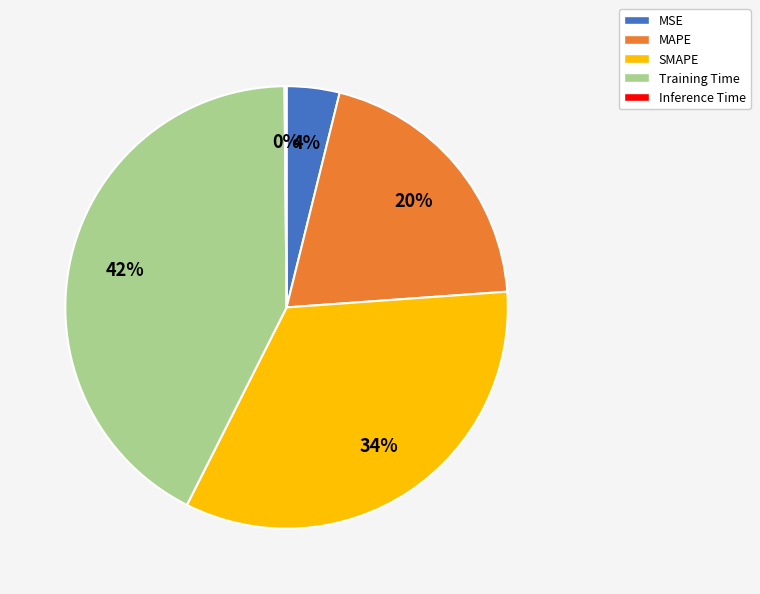

To the nearest percent, what is the difference between the largest and smallest slice percentages?

42%